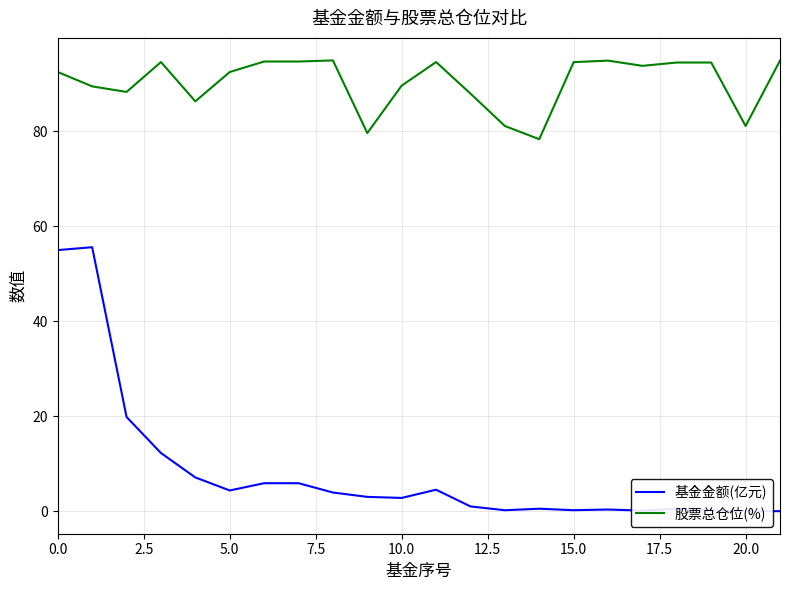

Is this an area chart (filled region under the line)?

No